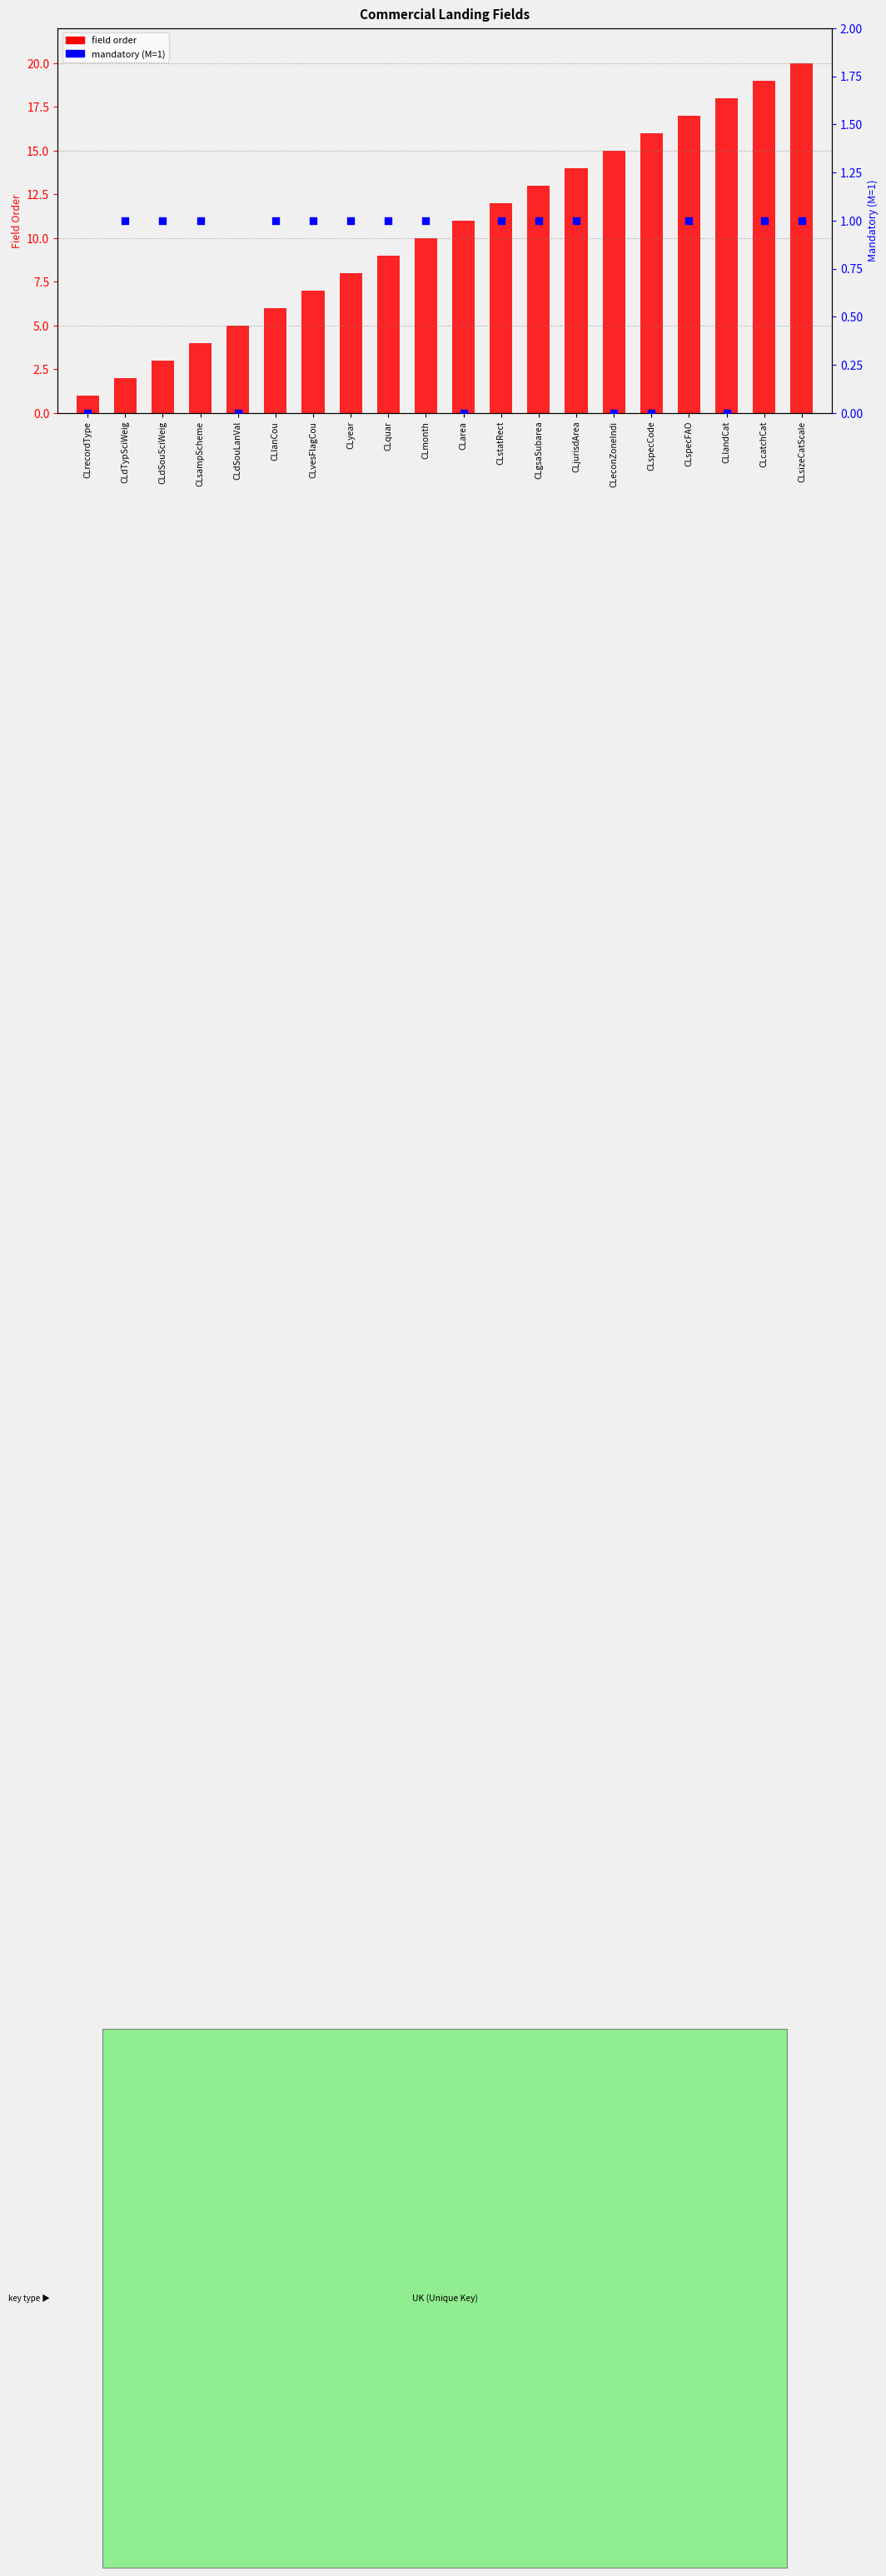

Is the value of mandatory (M=1) at CLstatRect greater than the value of field order at CLgsaSubarea?

No